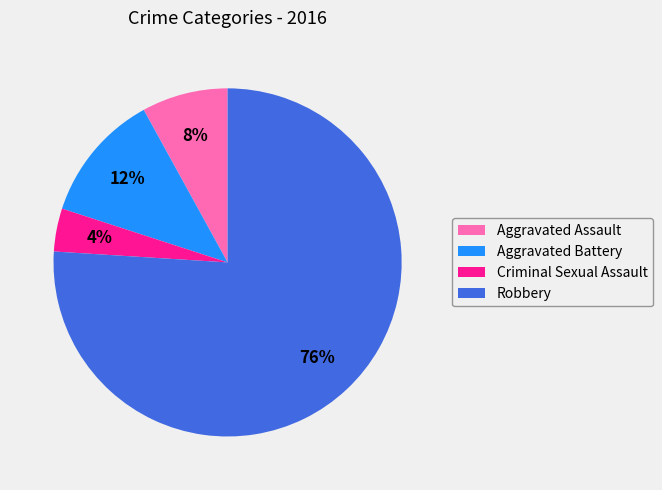

How many slices are in this pie chart?

4